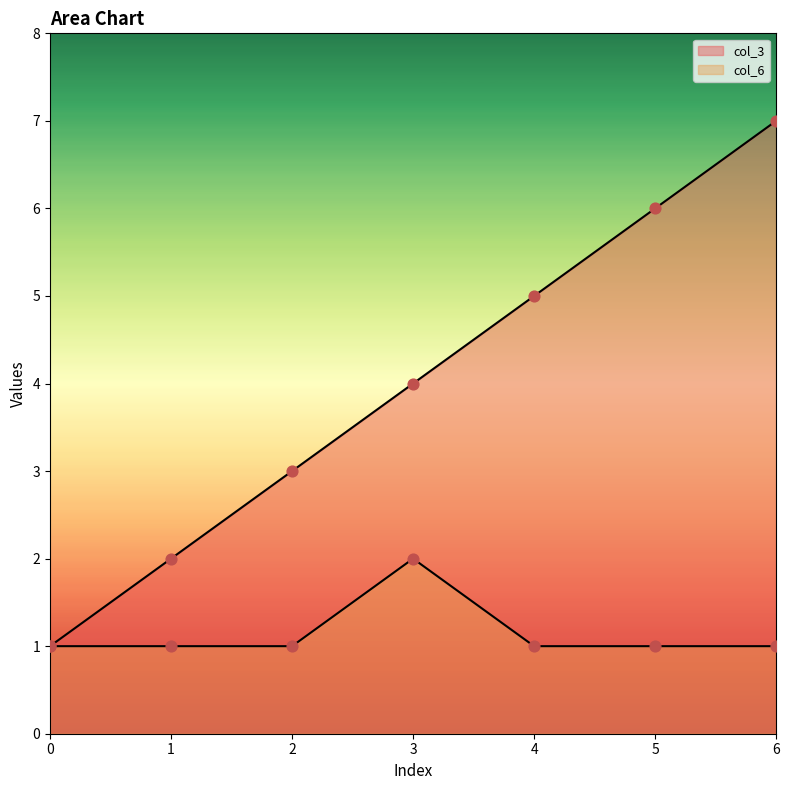

Which series has the largest total across all categories?

col_3